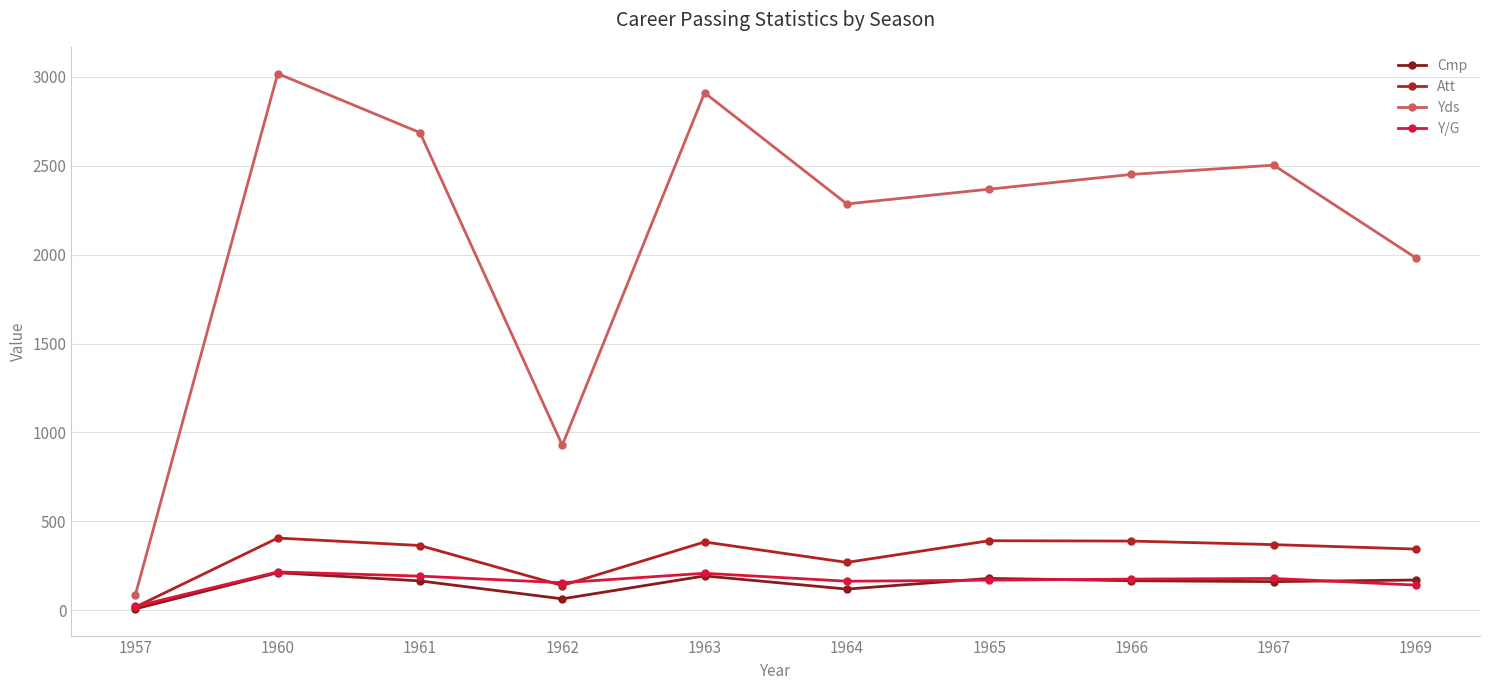

What is the average value of the Yds series?

2121.8